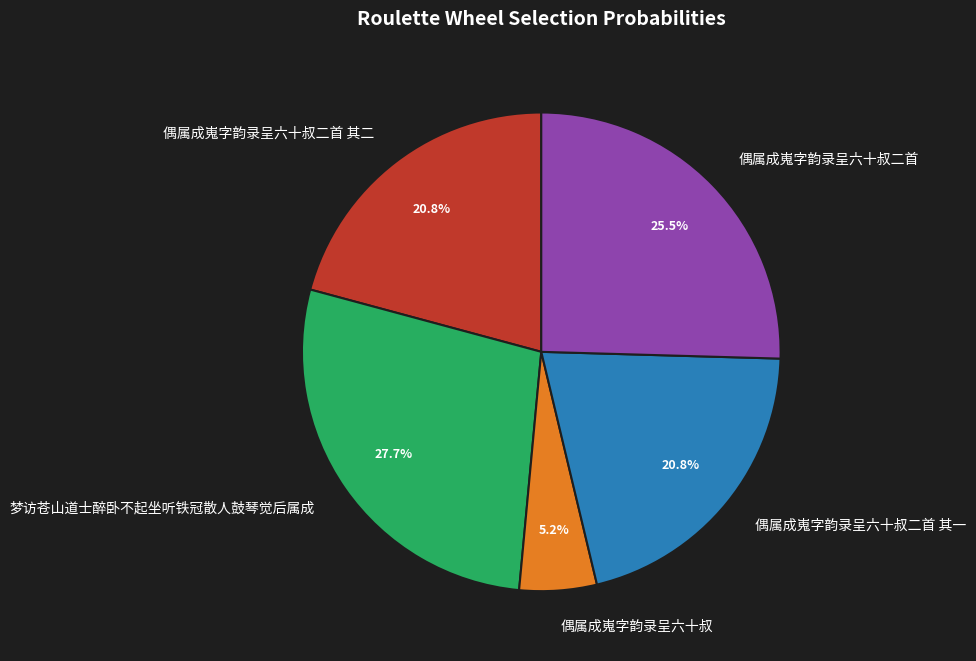

Approximately how many times larger is the value at 偶属成嵬字韵录呈六十叔二首 其二 compared to 偶属成嵬字韵录呈六十叔?

4.0